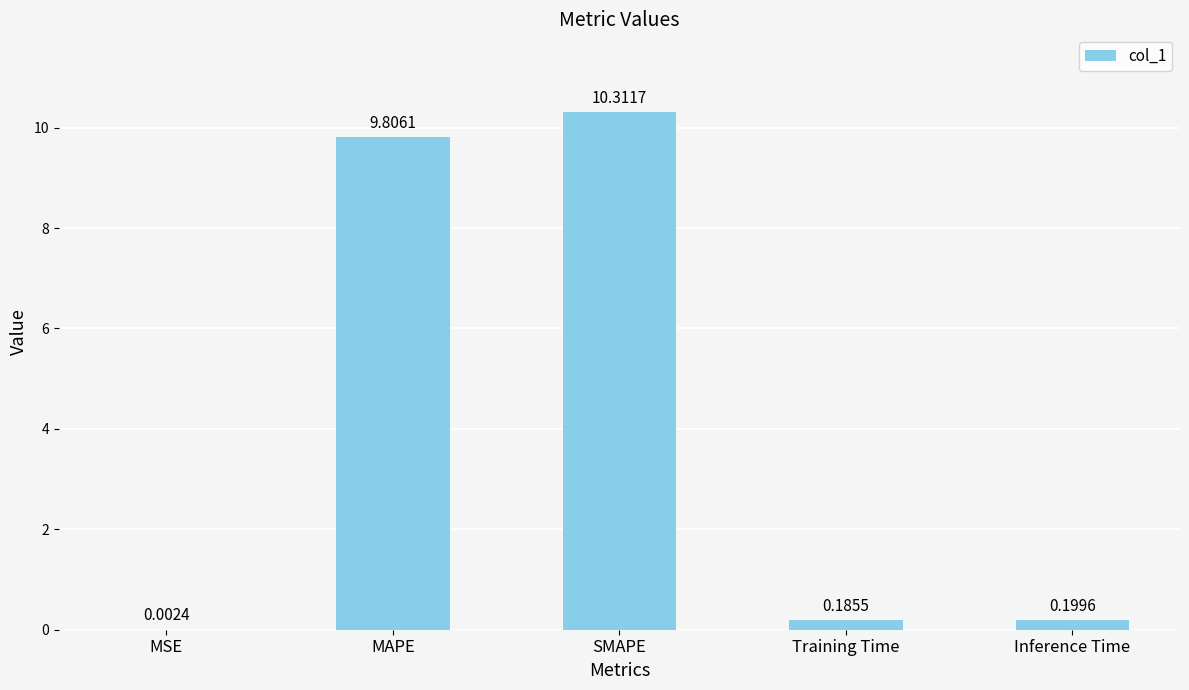

Which has a higher value, MSE or Inference Time?

Inference Time